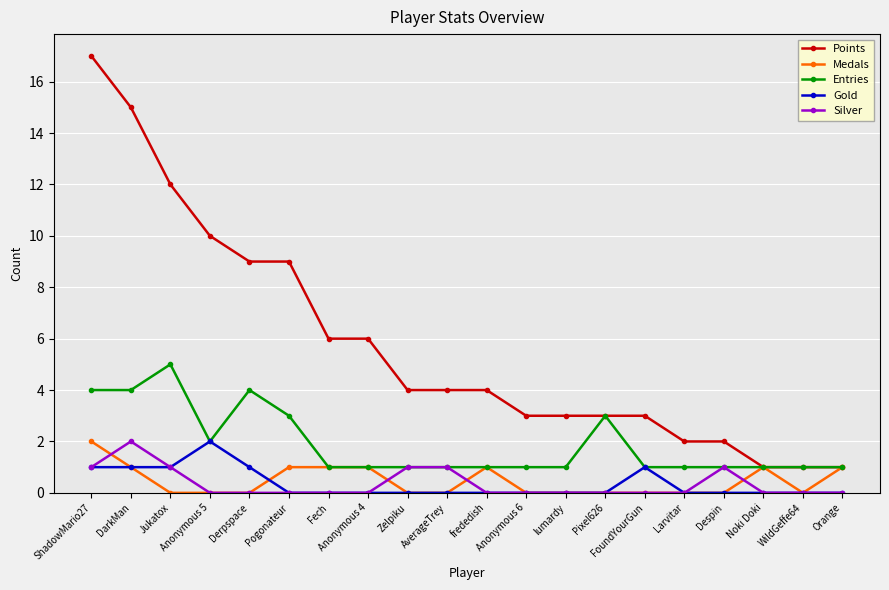

What is the difference between the highest and lowest values at Anonymous 5?

10